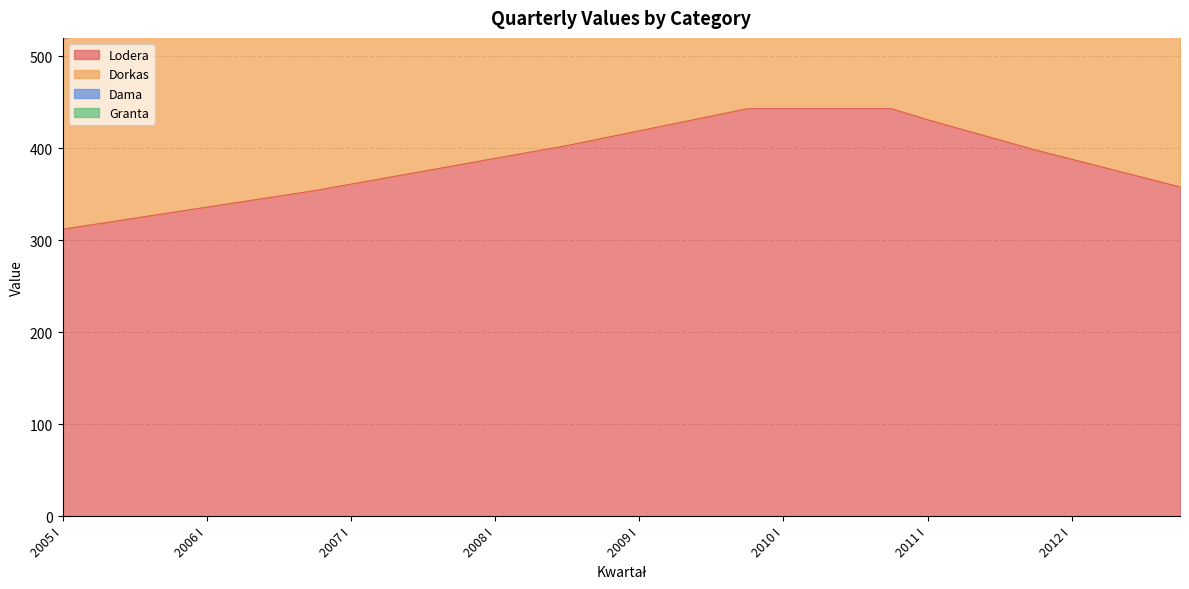

Reading left to right, transcribe all the data shown in this chart.

Dama: 954	975	996	1017	1038	1060	1084	1108	1133	1158	1183	1209	1235	1262	1289	1319	1349	1379	1410	1442	1442	1442	1442	1442	1415	1389	1363	1337	1312	1288	1264	1240
Granta: 756	772	788	804	820	837	855	873	892	911	930	950	970	990	1010	1033	1056	1079	1102	1126	1126	1126	1126	1126	1103	1081	1059	1037	1016	996	976	956
Dorkas: 519	531	543	555	567	579	592	605	619	633	647	662	677	692	707	724	741	758	775	793	793	793	793	793	774	756	738	720	703	687	671	655
Lodera: 312	318	324	330	336	342	348	354	361	368	375	382	389	396	403	411	419	427	435	443	443	443	443	443	431	420	409	398	388	378	368	358